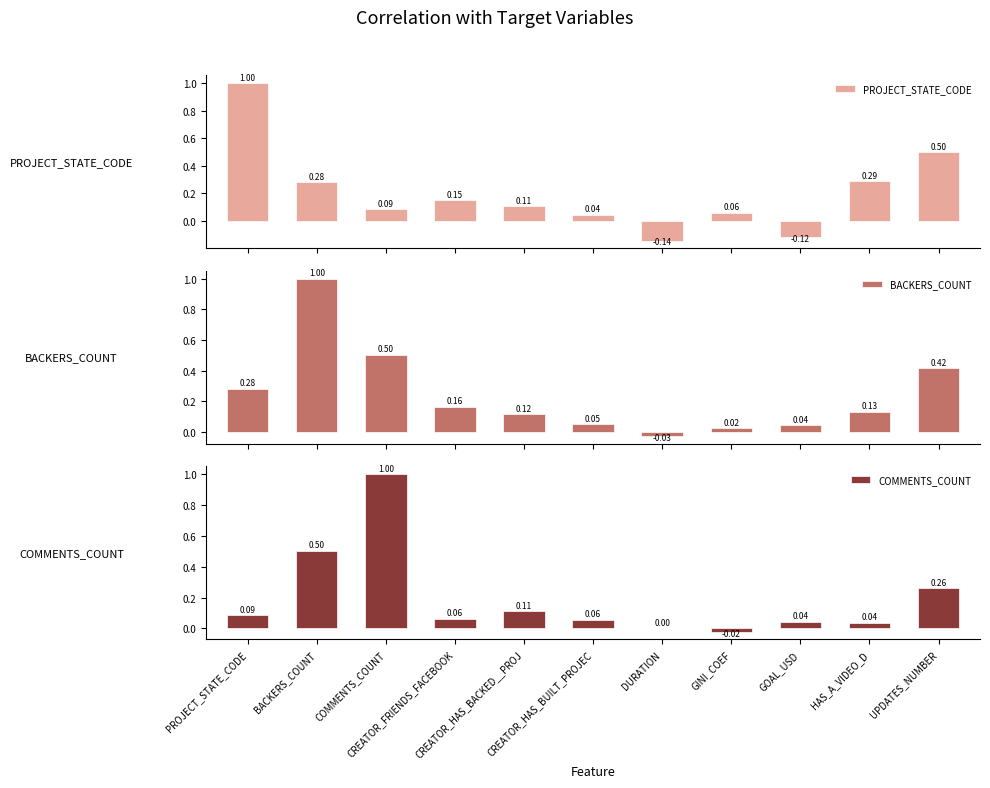

Between UPDATES_NUMBER and BACKERS_COUNT, which is larger?

UPDATES_NUMBER